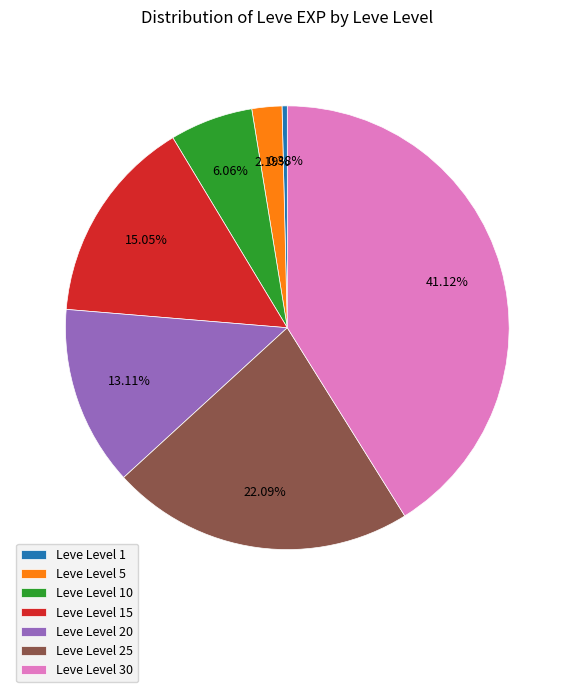

Which category has the biggest portion of the pie?

Leve Level 30